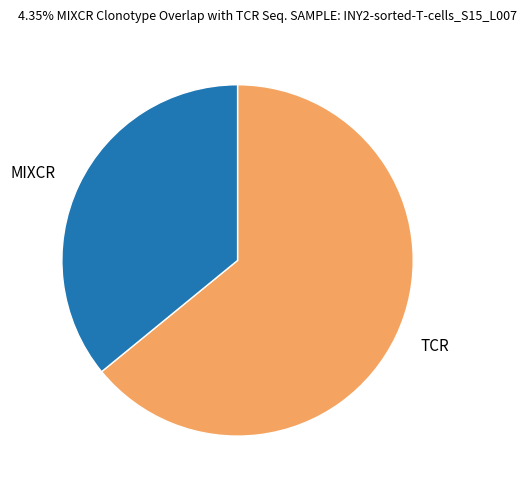

Is there any slice that represents more than half of the pie?

Yes